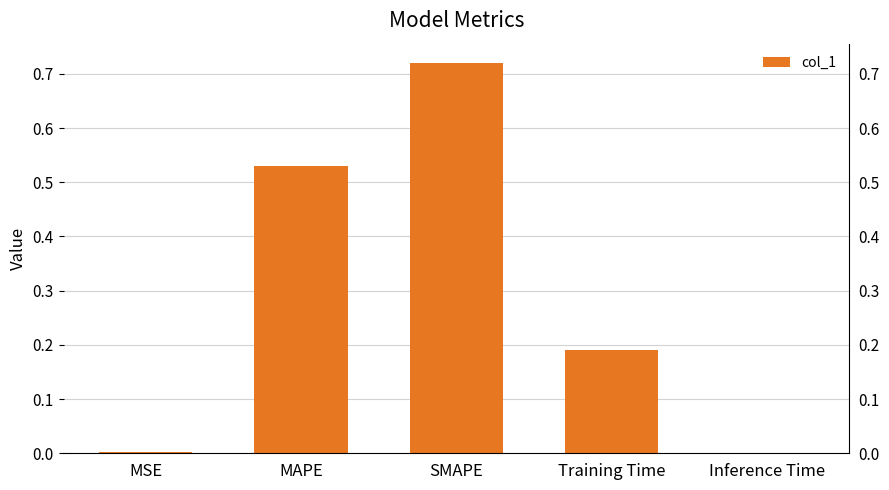

Is it true that the value at SMAPE is 0.7?

True